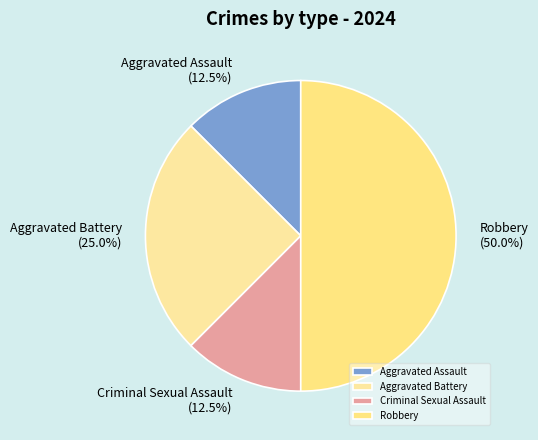

Is it true that Aggravated Assault is 18% of the pie?

False